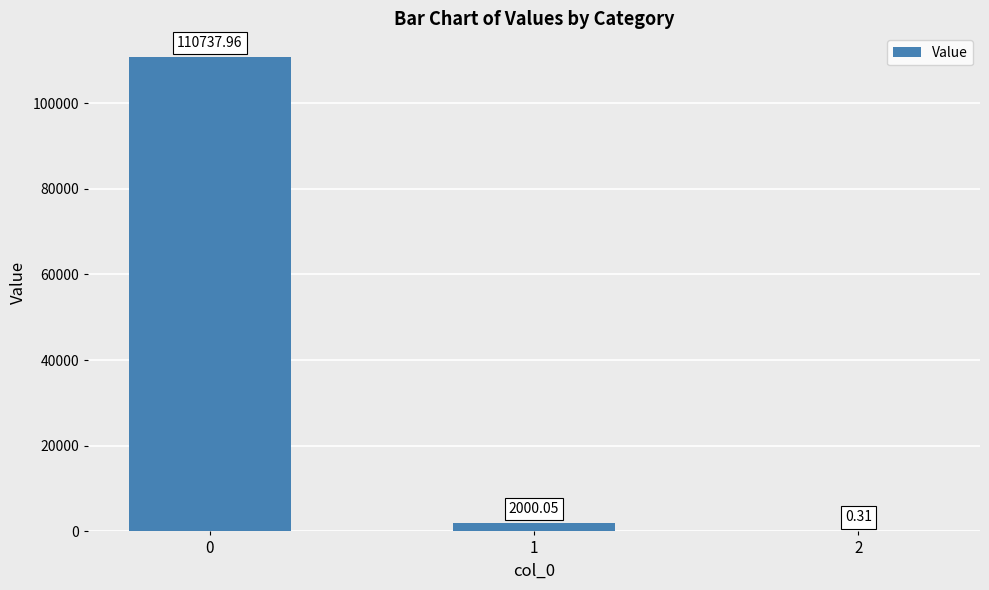

What is the change in value from 0 to 1?

-108737.9